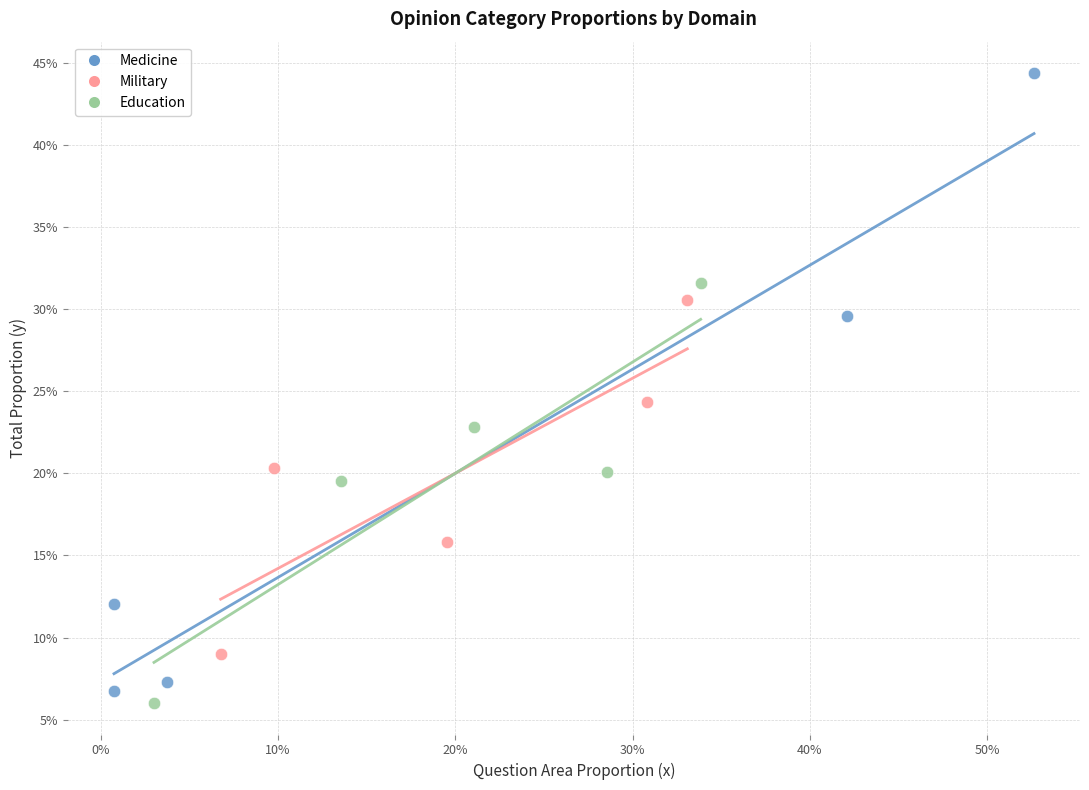

Which series contains the lowest Y value?

Education